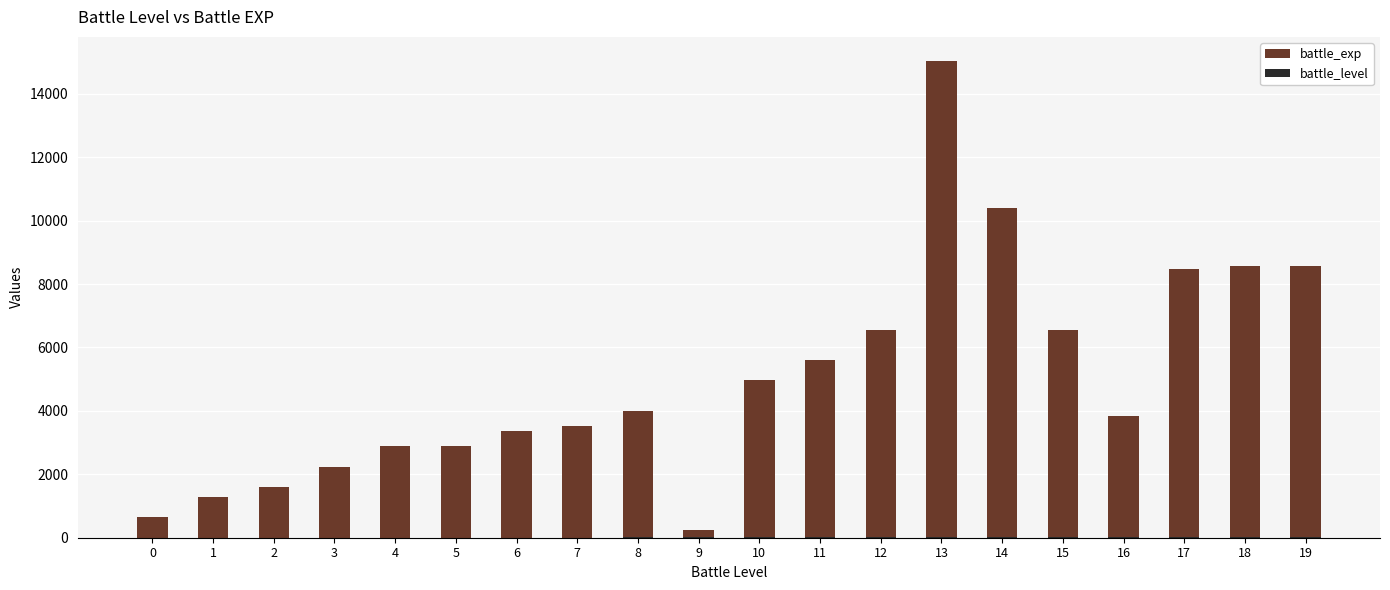

Are the bars grouped side by side (vs. stacked)?

Yes